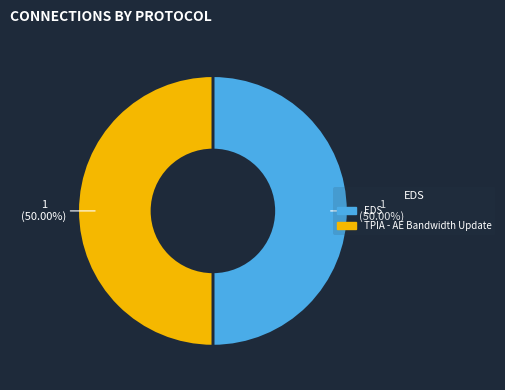

Approximately how many times larger is the value at TPIA - AE Bandwidth Update compared to EDS?

1.0